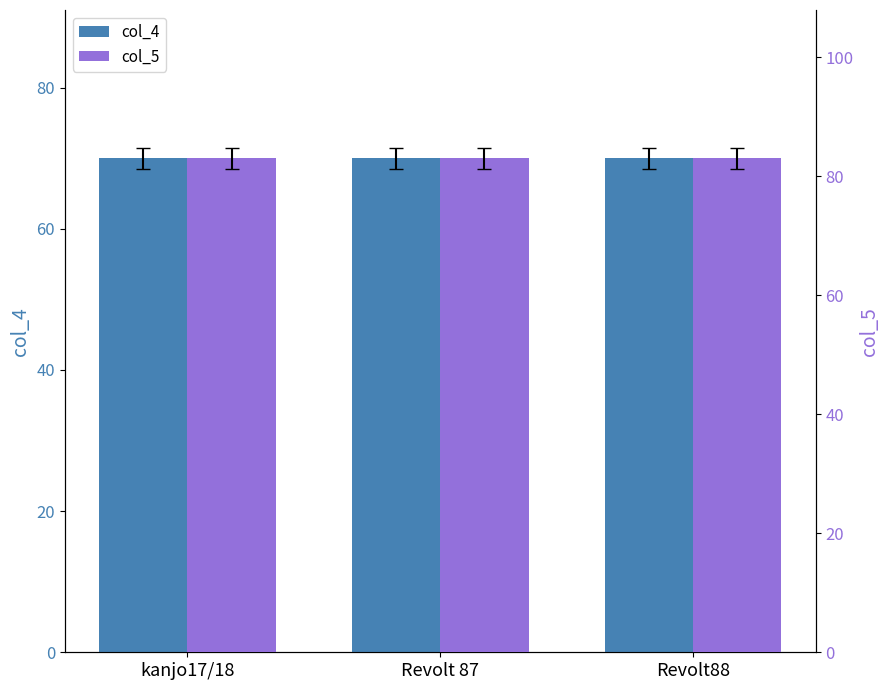

Rank the categories by col_5 value from highest to lowest.

kanjo17/18, Revolt 87, Revolt88